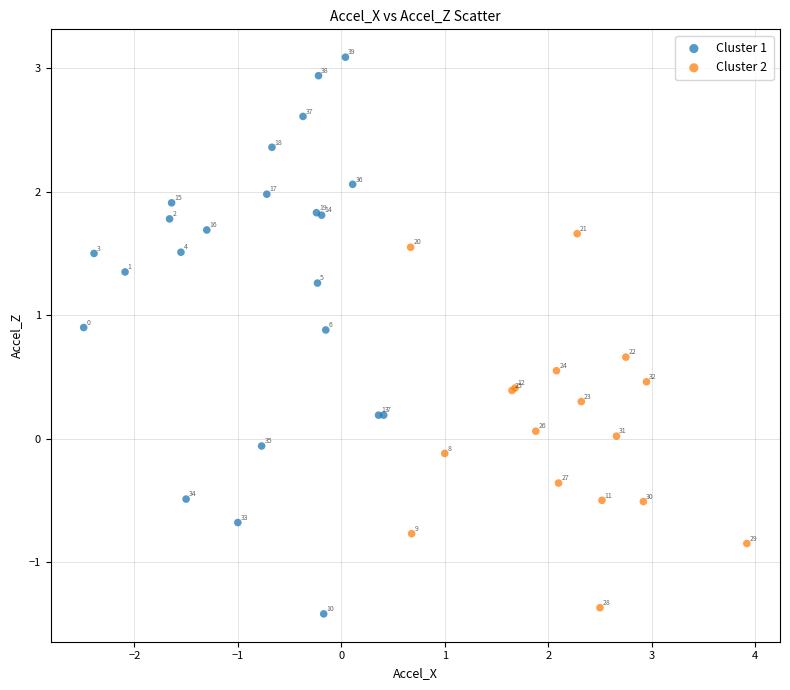

Which series contains the highest Y value?

Cluster 1